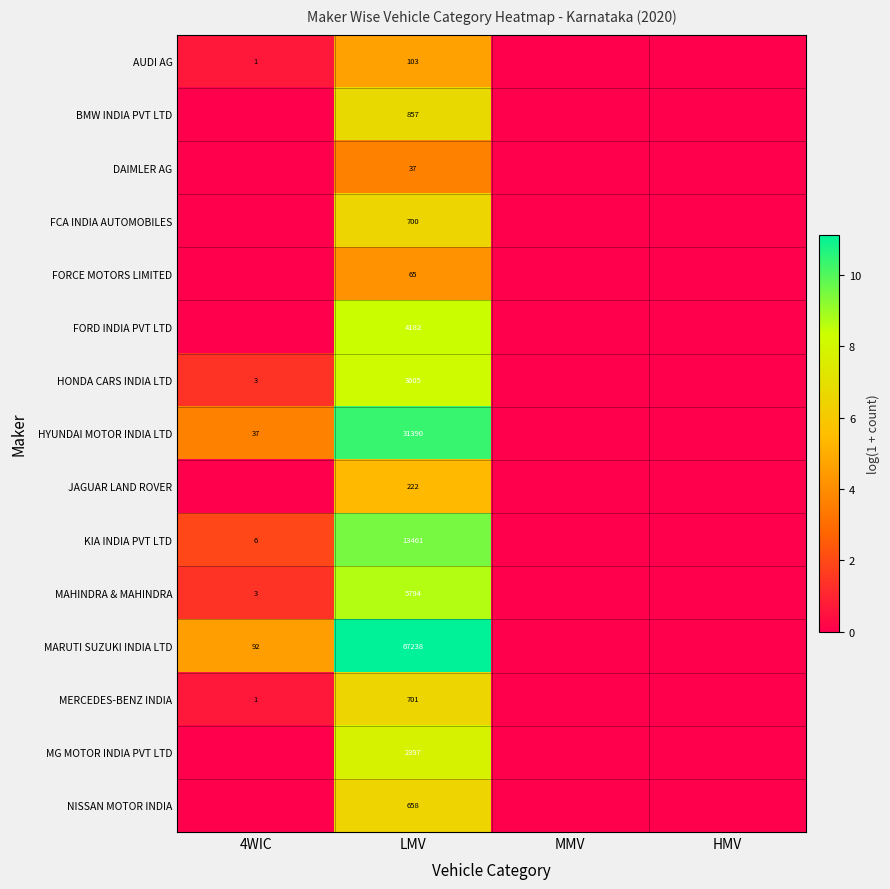

At which category is the sum across all series the highest?

LMV